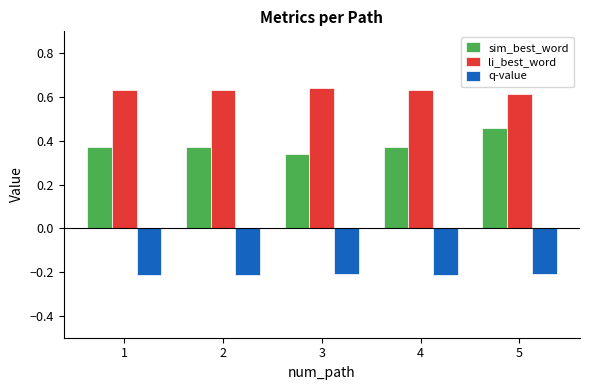

What is the difference between the maximum and minimum values in the sim_best_word series?

0.1